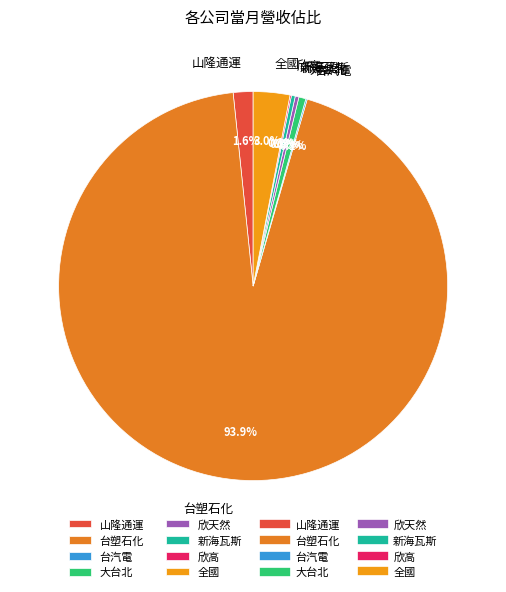

Which category has the biggest portion of the pie?

台塑石化